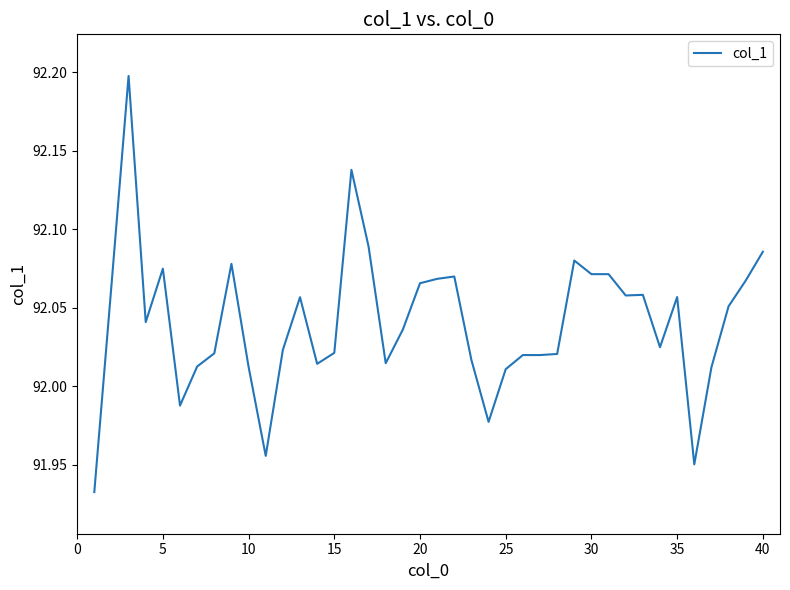

What is the difference between the maximum and minimum values?

0.3